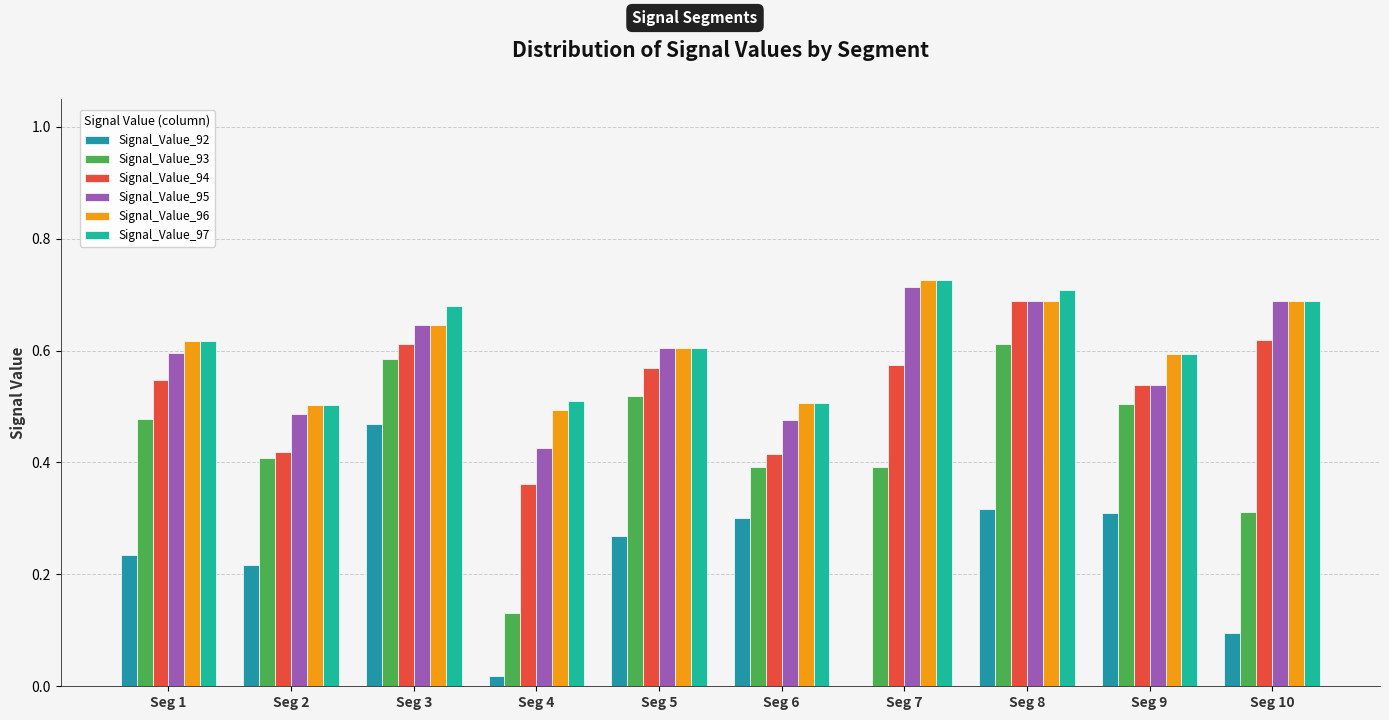

Count the number of data series in this chart.

6